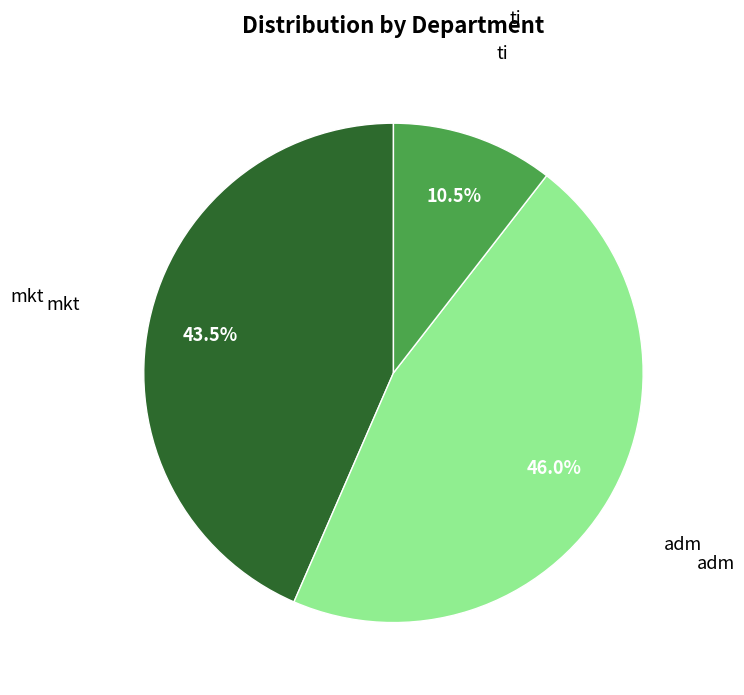

Does any single category account for the majority?

No